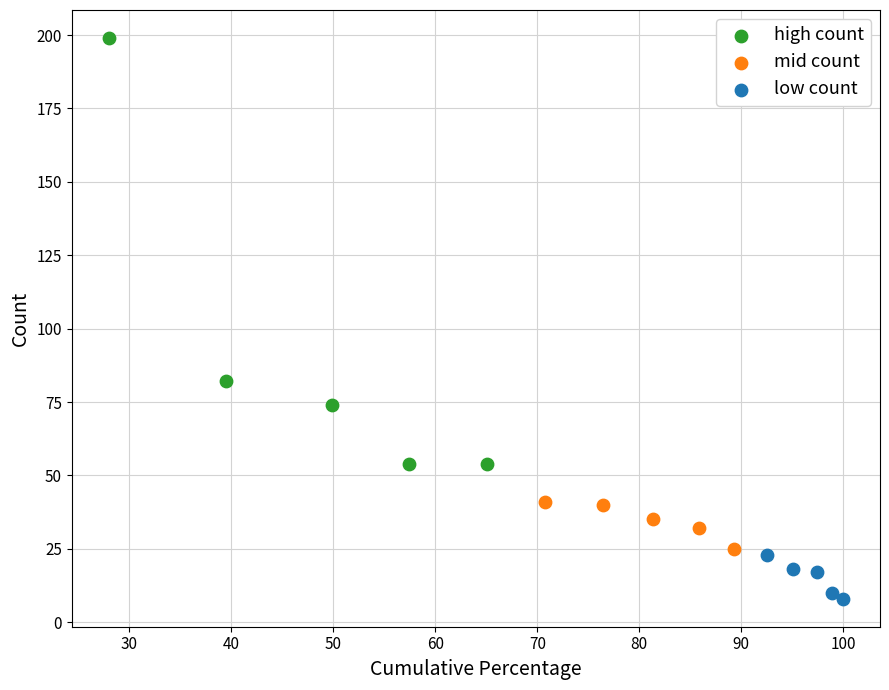

Which series contains the lowest Y value?

low count